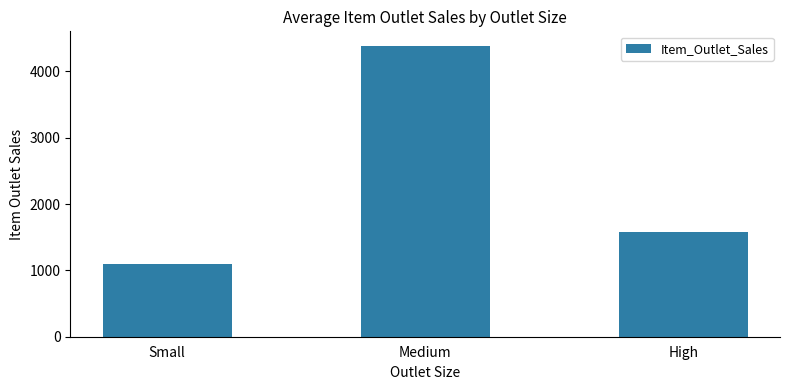

Which has a higher value, Medium or Small?

Medium